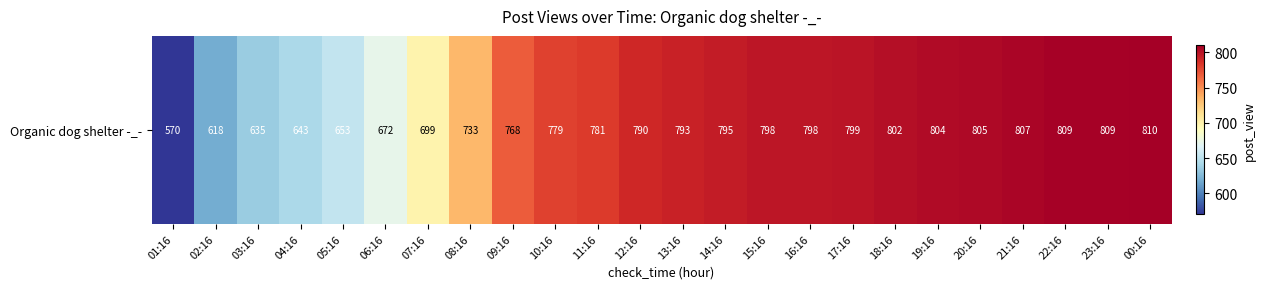

List the labels in order of value, largest first.

00:16, 22:16, 23:16, 21:16, 20:16, 19:16, 18:16, 17:16, 15:16, 16:16, 14:16, 13:16, 12:16, 11:16, 10:16, 09:16, 08:16, 07:16, 06:16, 05:16, 04:16, 03:16, 02:16, 01:16